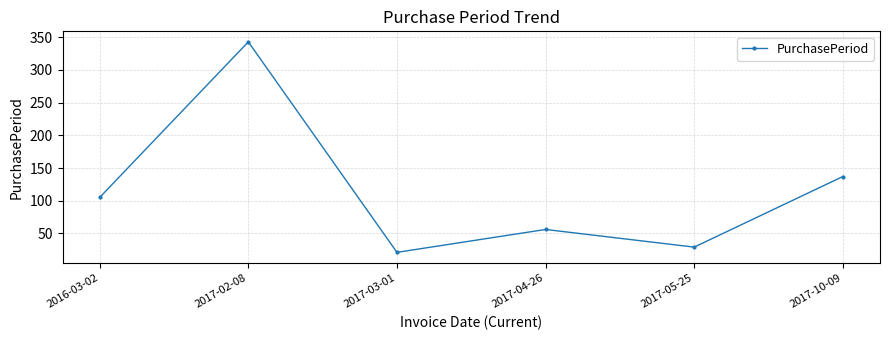

True or false: there are more than 0 points higher than both neighbors.

True